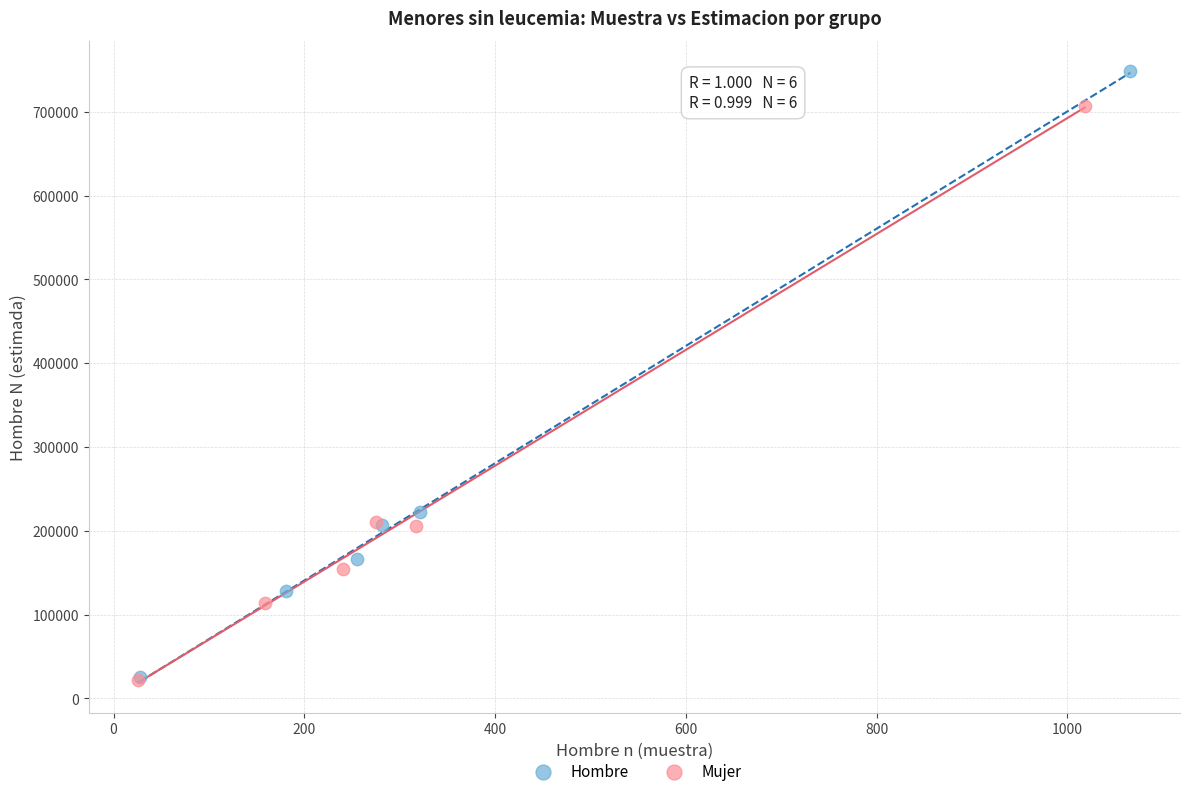

Which series reaches the maximum Y coordinate?

Hombre